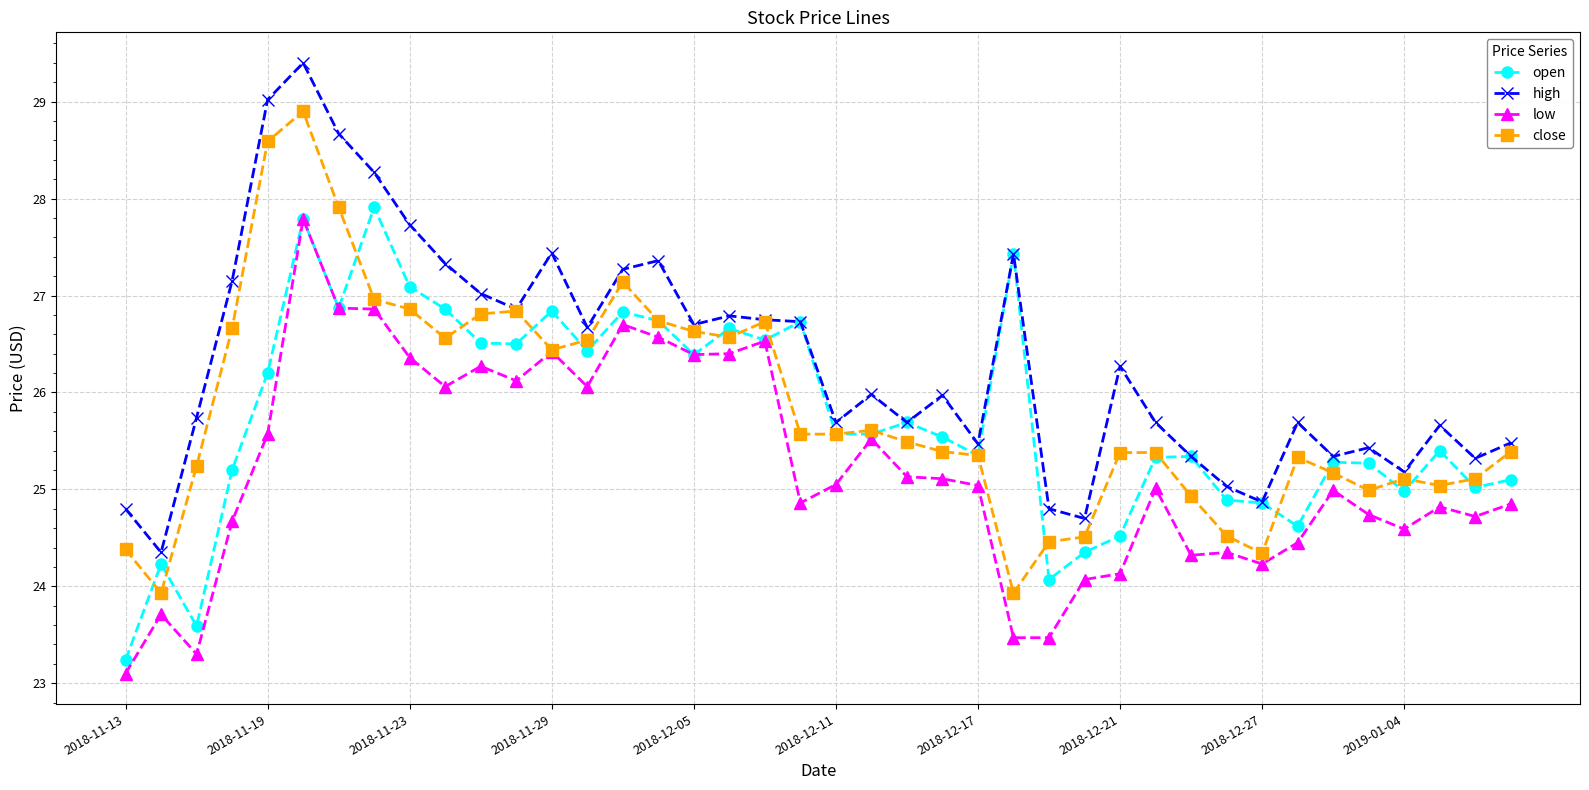

What are all the series names shown in the legend?

open, high, low, close